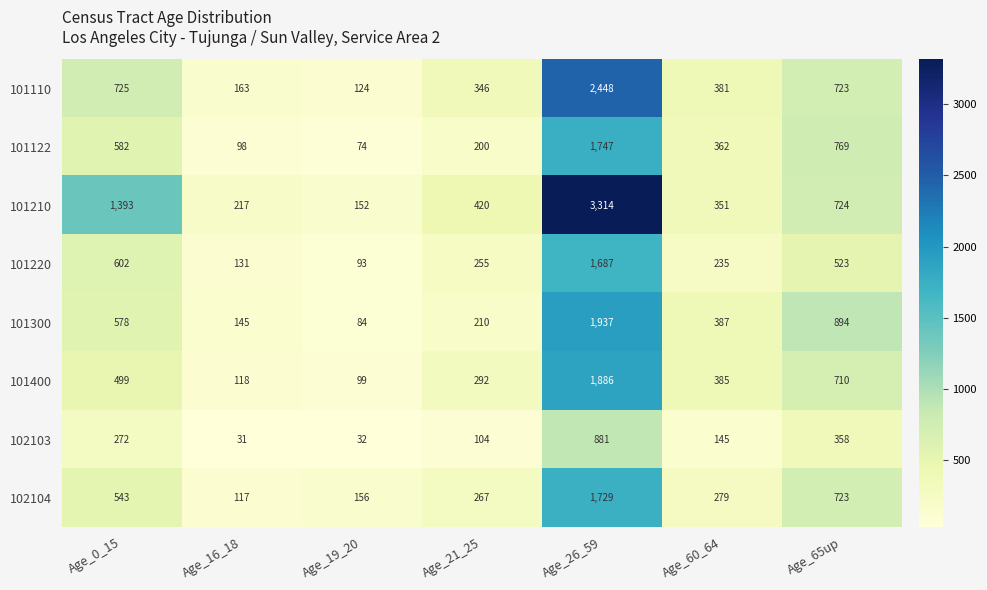

True or false: 101300 has a value of 579 at Age_60_64.

False